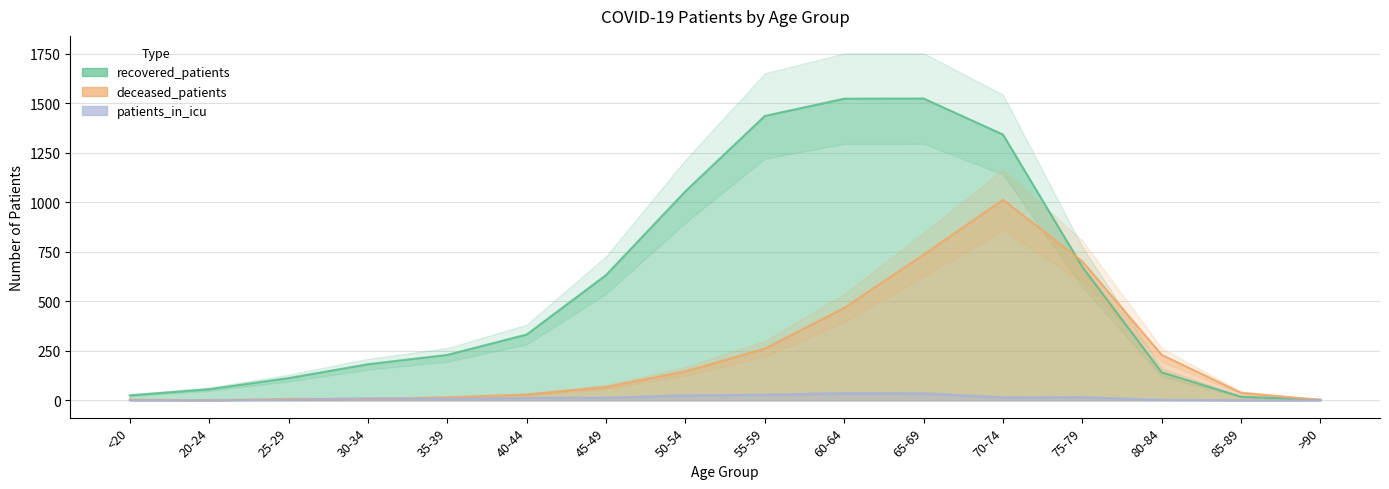

Does the chart have visible grid lines?

Yes